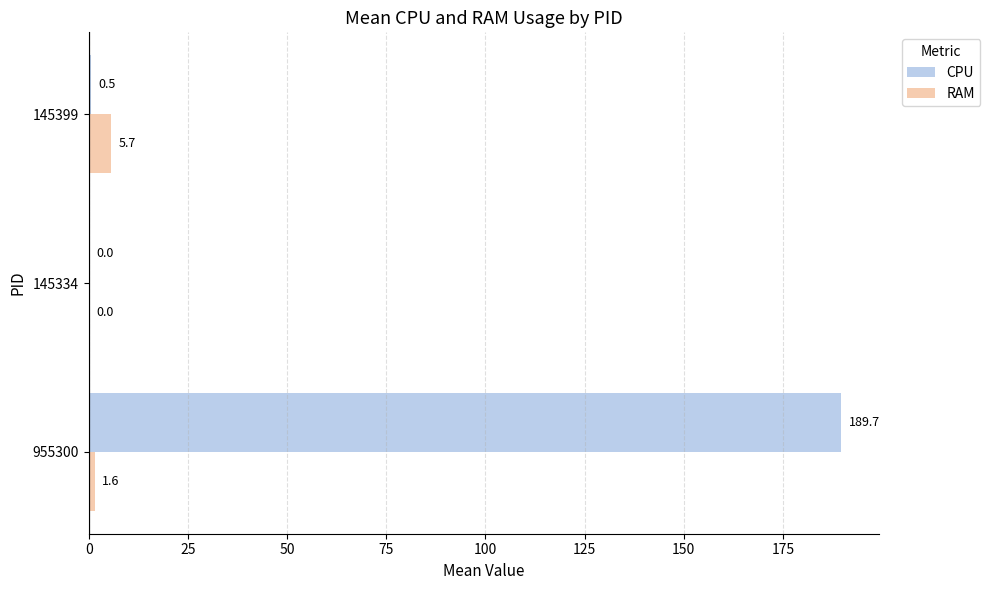

Between 955300 and 145334, which series saw the biggest shift?

CPU